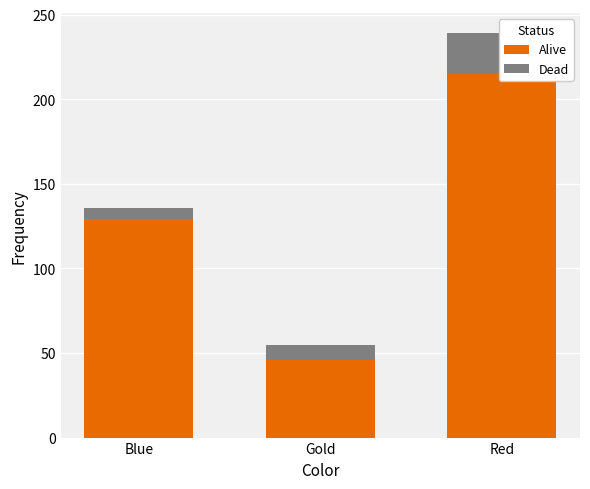

What is the minimum value for Dead?

7